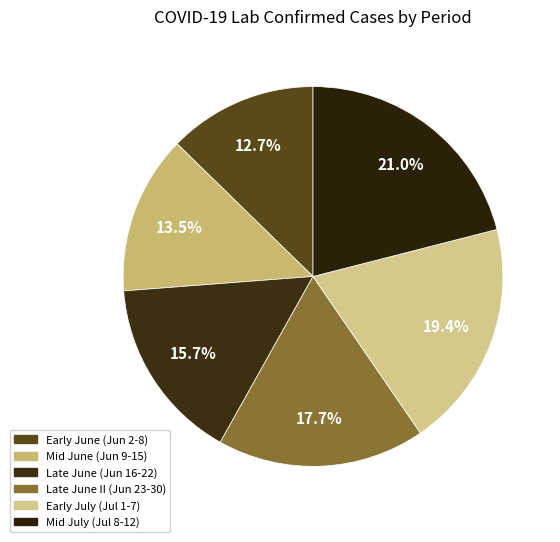

Which slice is the smallest?

2020-06-02